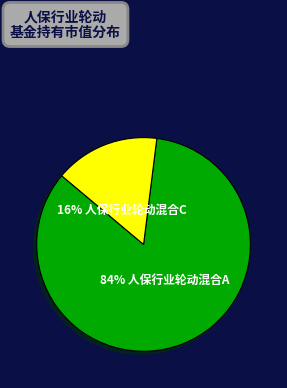

Is there any slice that represents more than half of the pie?

Yes